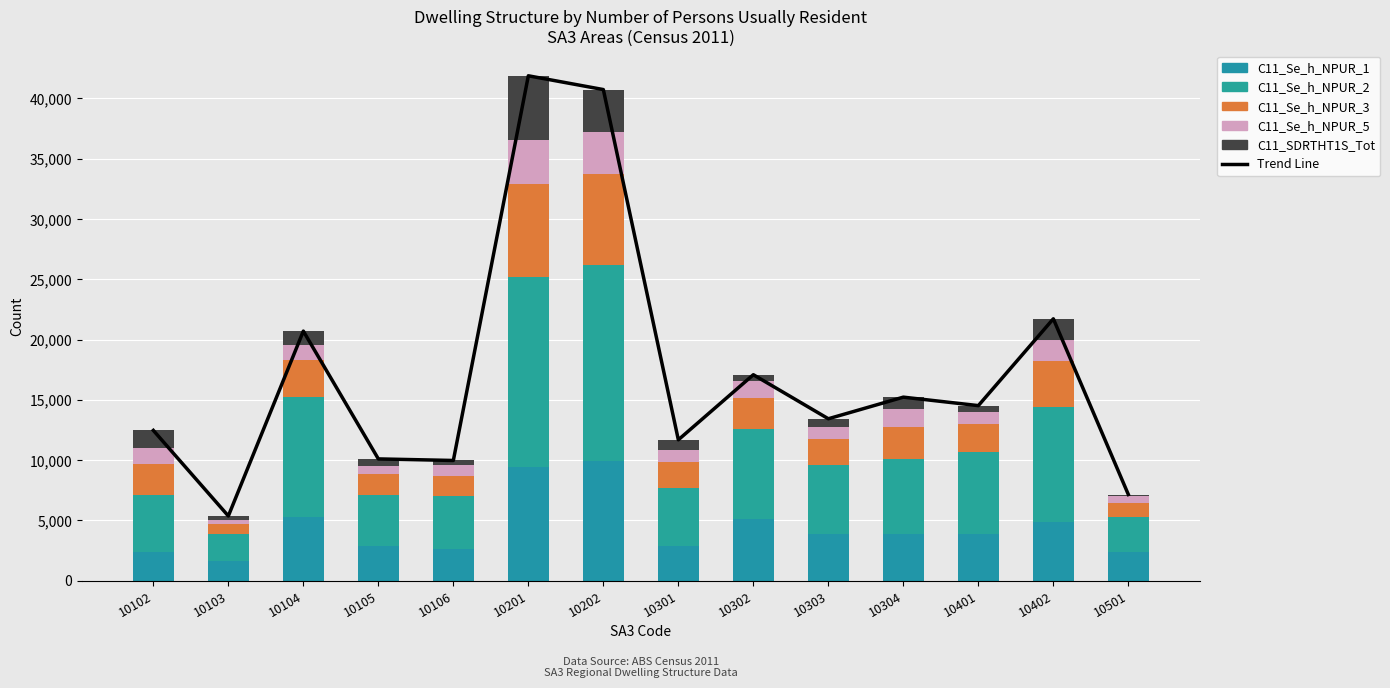

Which category has the highest value in the C11_Se_h_NPUR_3 series?

10201